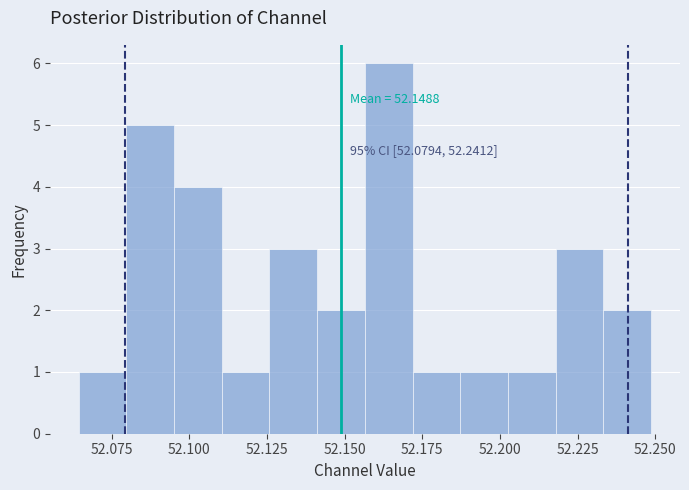

Read against the x-axis, roughly where is the centre of the tallest bar?

52.165